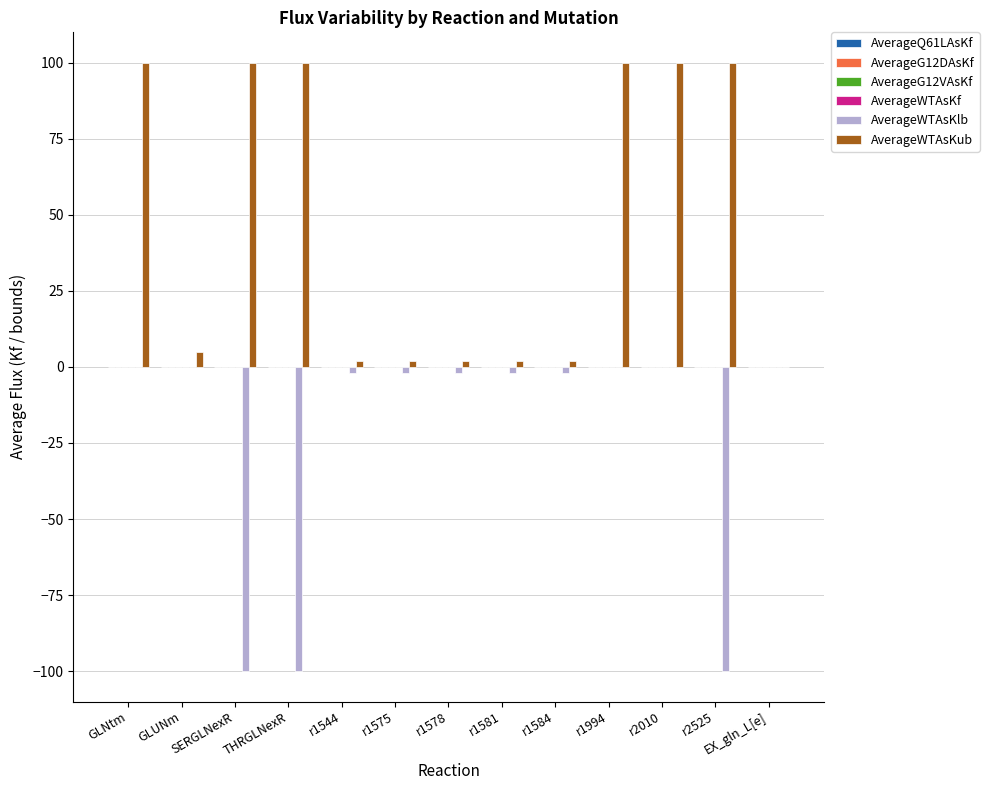

What is the greatest value displayed?

100.0